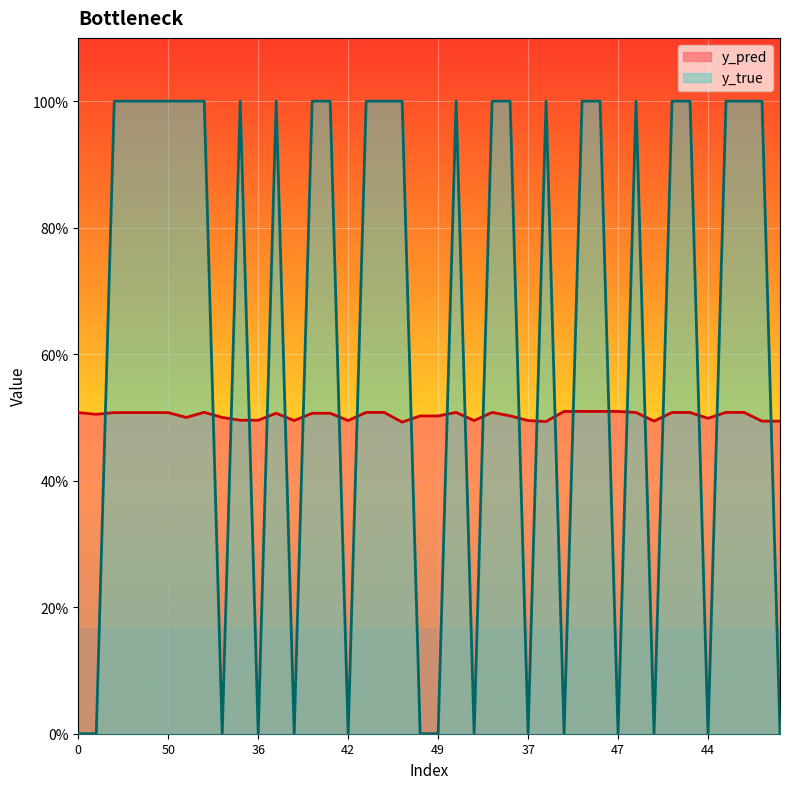

How many times do y_pred and y_true cross each other?

24